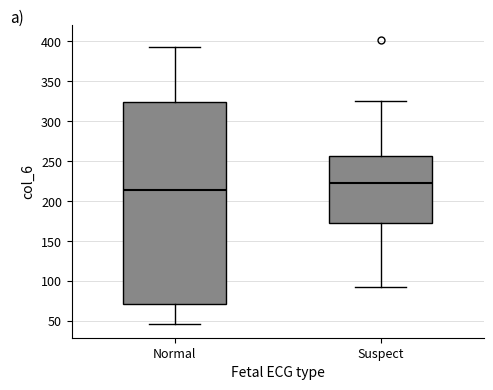

Reading left to right, read every box against the y-axis: the position of its median line, the range the box covers, and the ends of its whiskers. The values are not printed on the chart, so give them approximately, as read against the axis.

Normal: median 215, box 70 to 325, whiskers 45 to 395
Suspect: median 220, box 175 to 255, whiskers 90 to 325